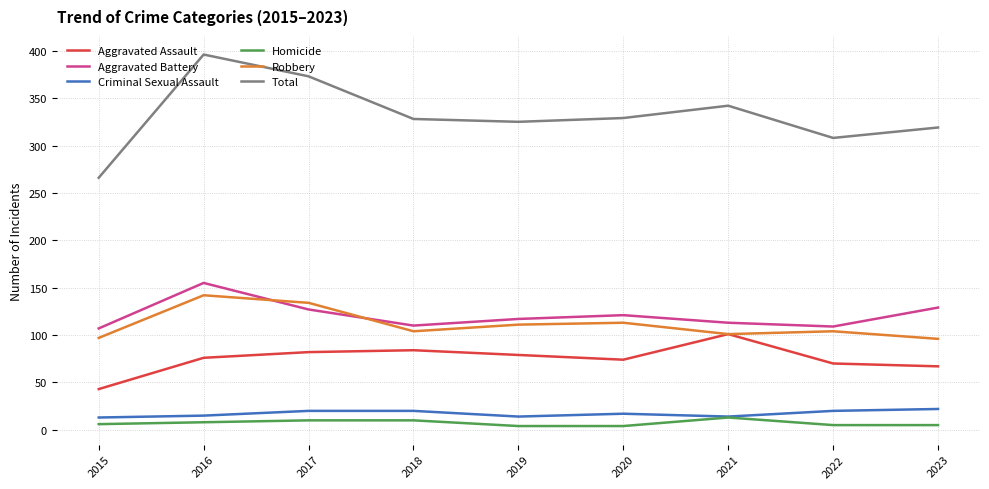

Which series has the largest range (max minus min)?

Total